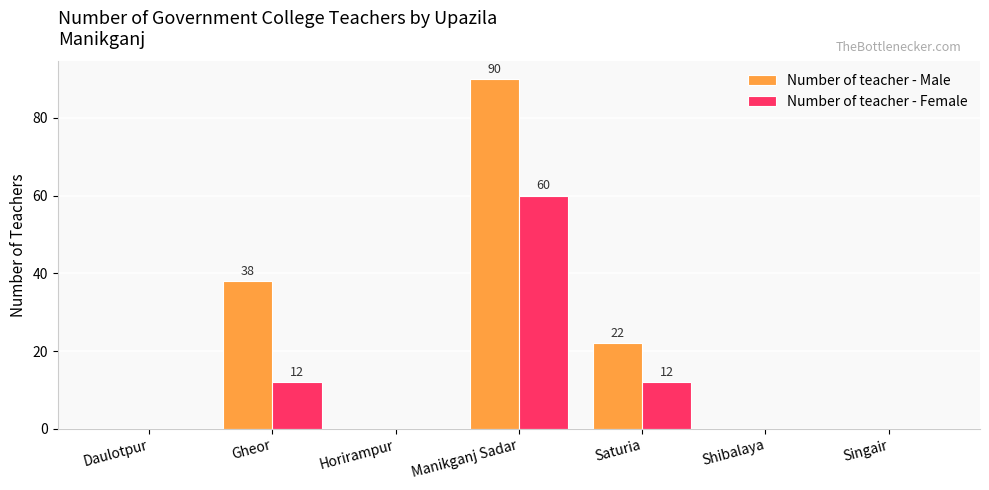

Is it true that Number of teacher - Female equals 6 at Saturia?

False